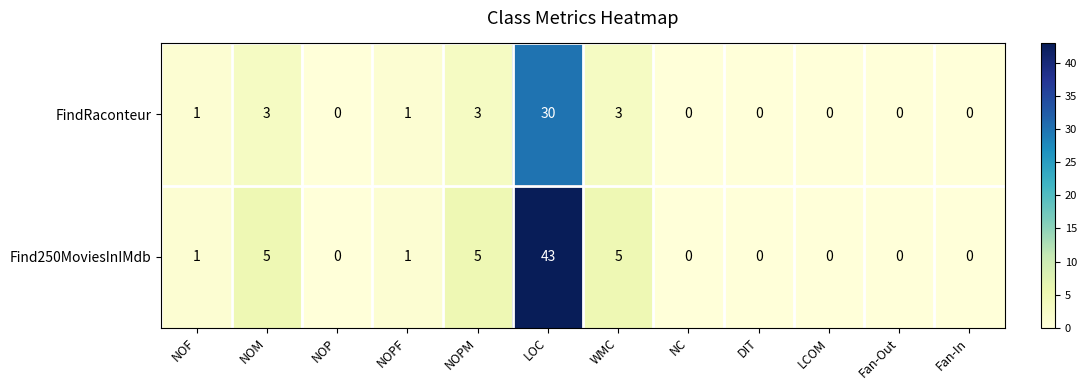

The Find250MoviesInIMdb series shows 0 at DIT. True or false?

True